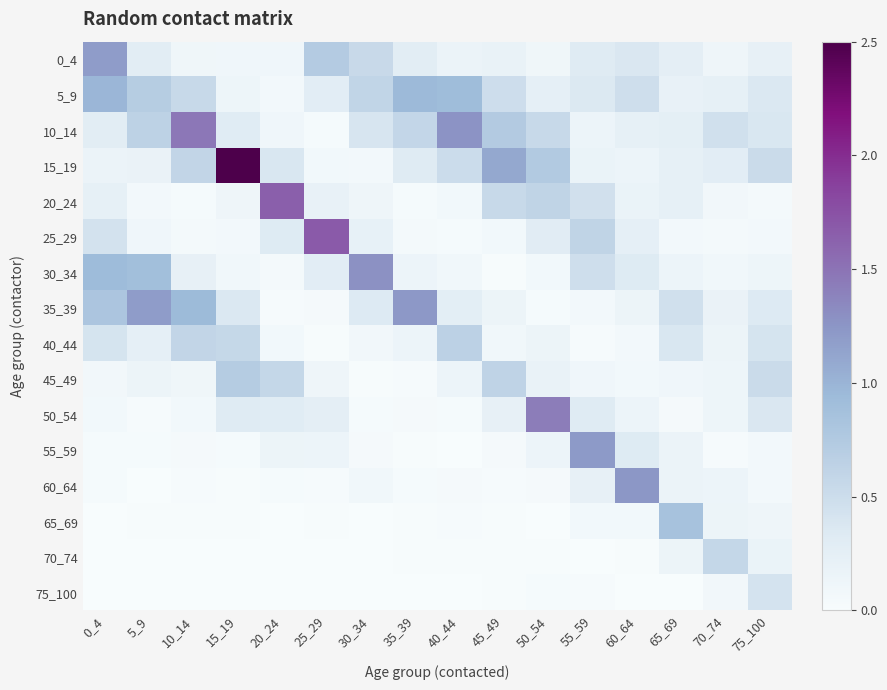

What is the maximum value shown in the chart?

2.5